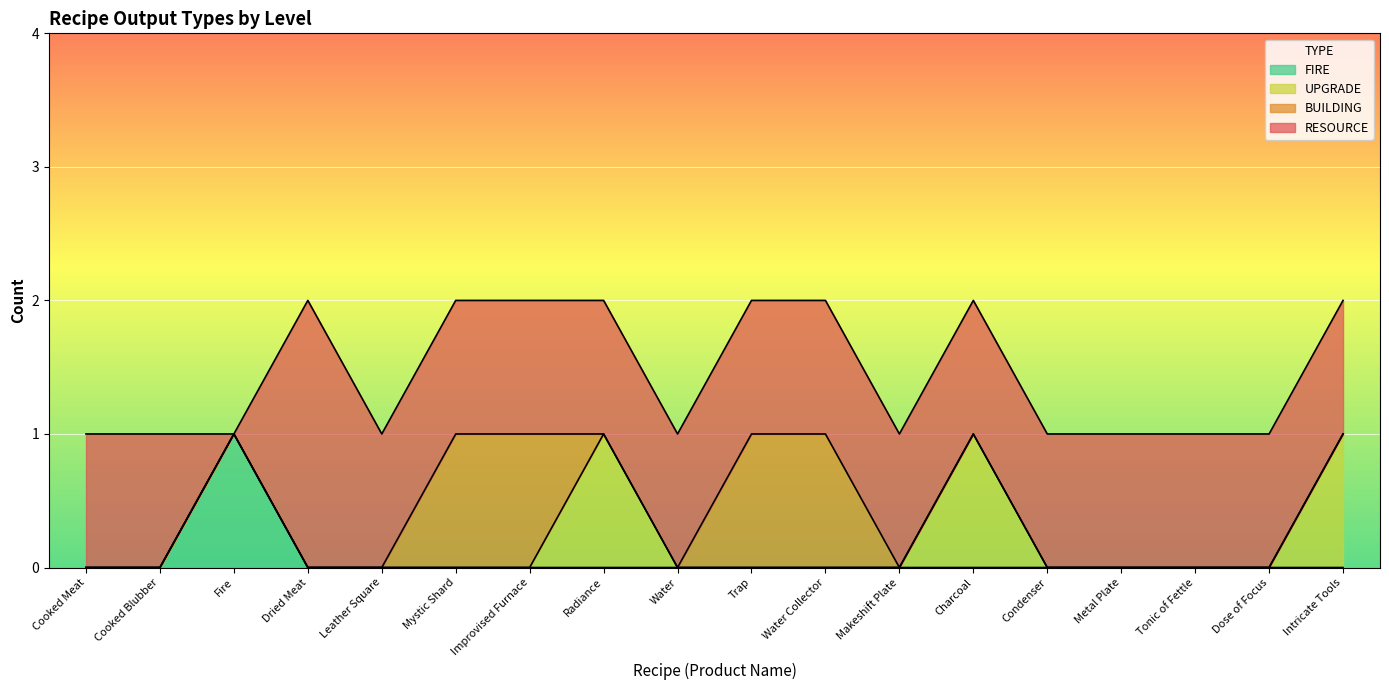

After their last crossing, which series has the higher values: FIRE or RESOURCE?

RESOURCE